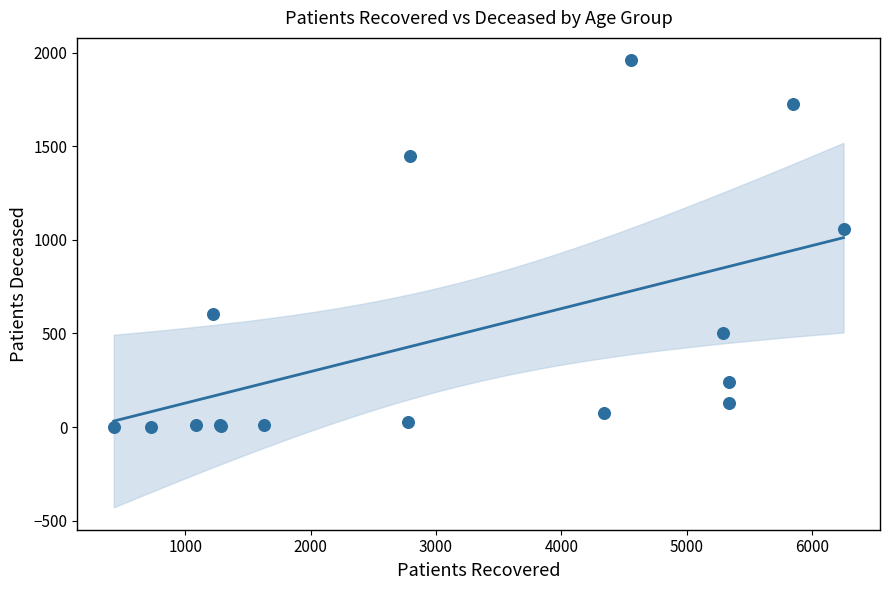

What Y value in the scatter plot is closest to 980?

1056